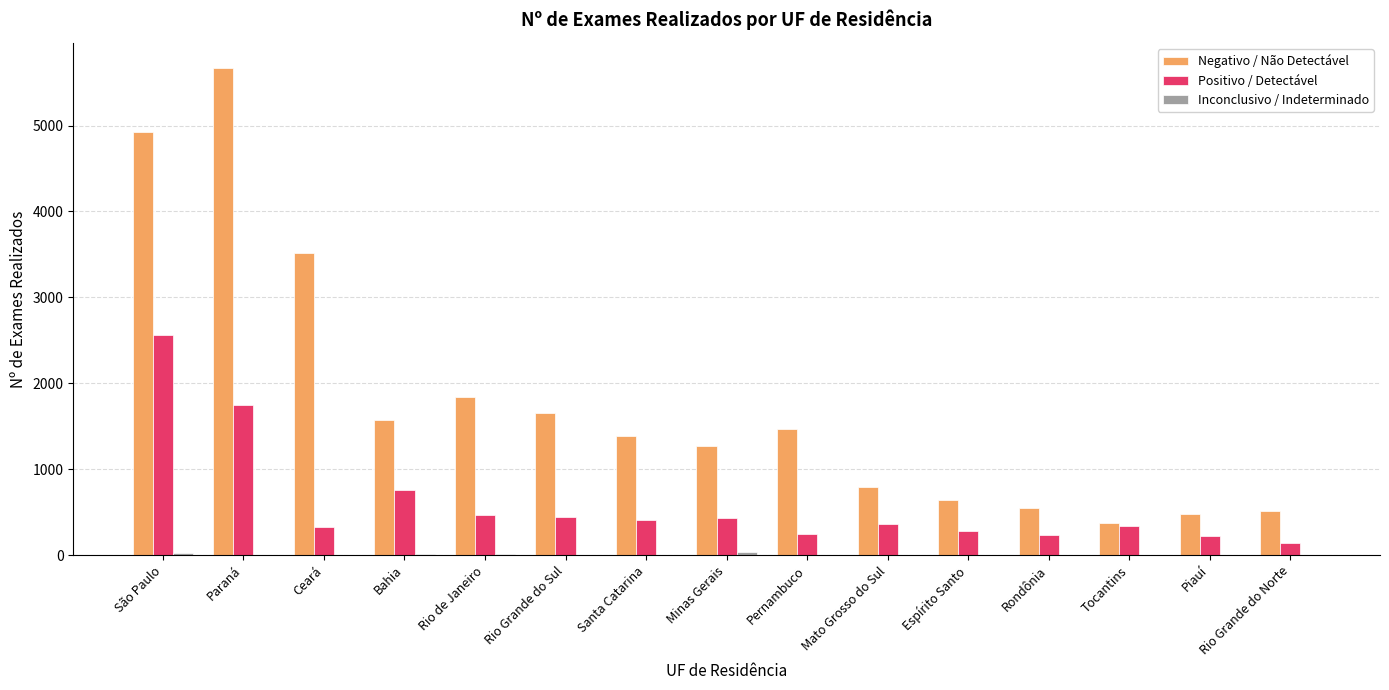

The Negativo / Não Detectável series shows 4930 at São Paulo. True or false?

True